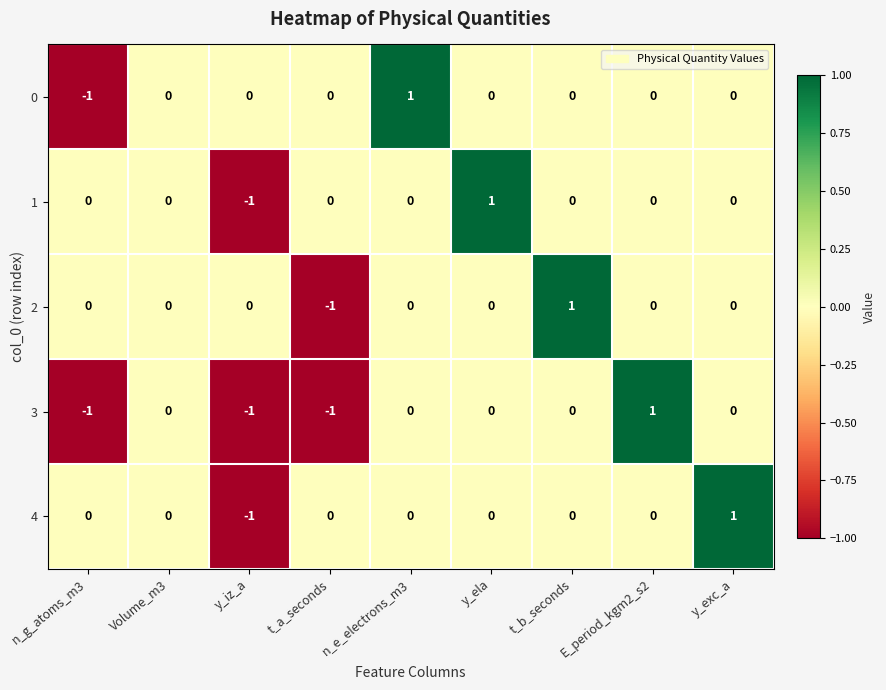

Which series changed the most between t_a_seconds and E_period_kgm2_s2?

3